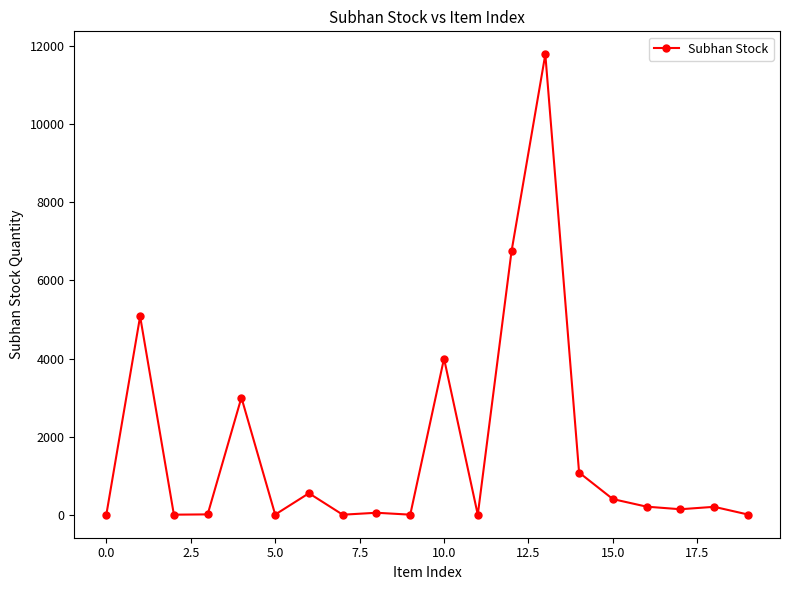

What is the difference between the second highest and minimum values?

6750